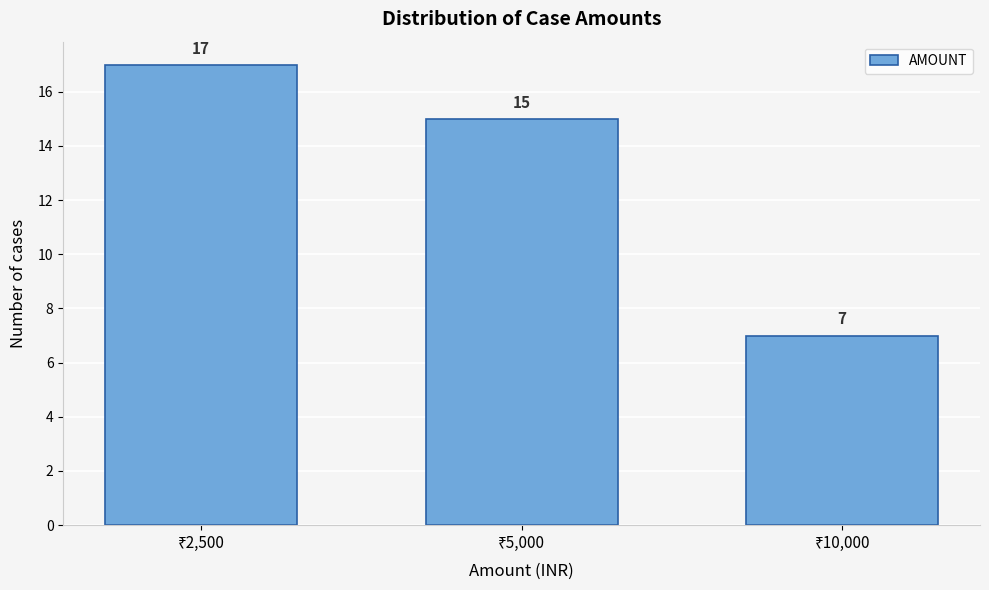

Reading left to right, transcribe all the data shown in this chart.

17	15	7